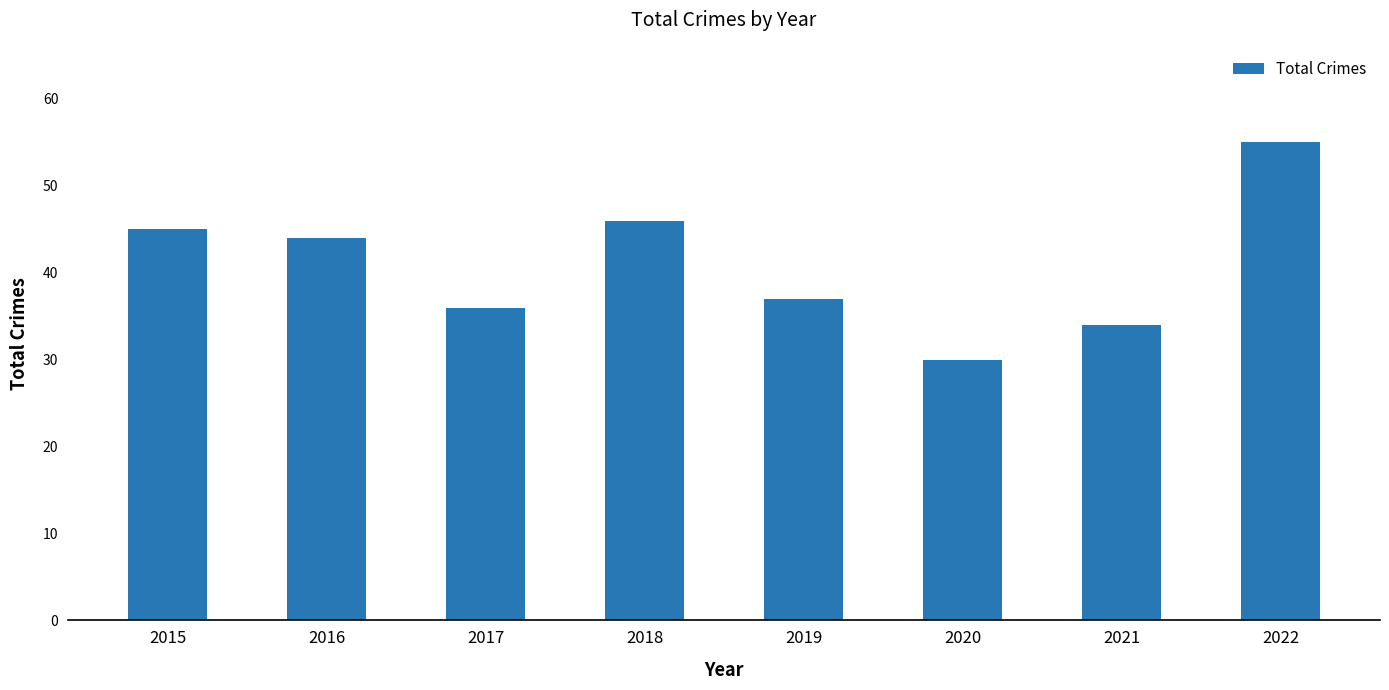

Does the chart contain stacked bars?

No